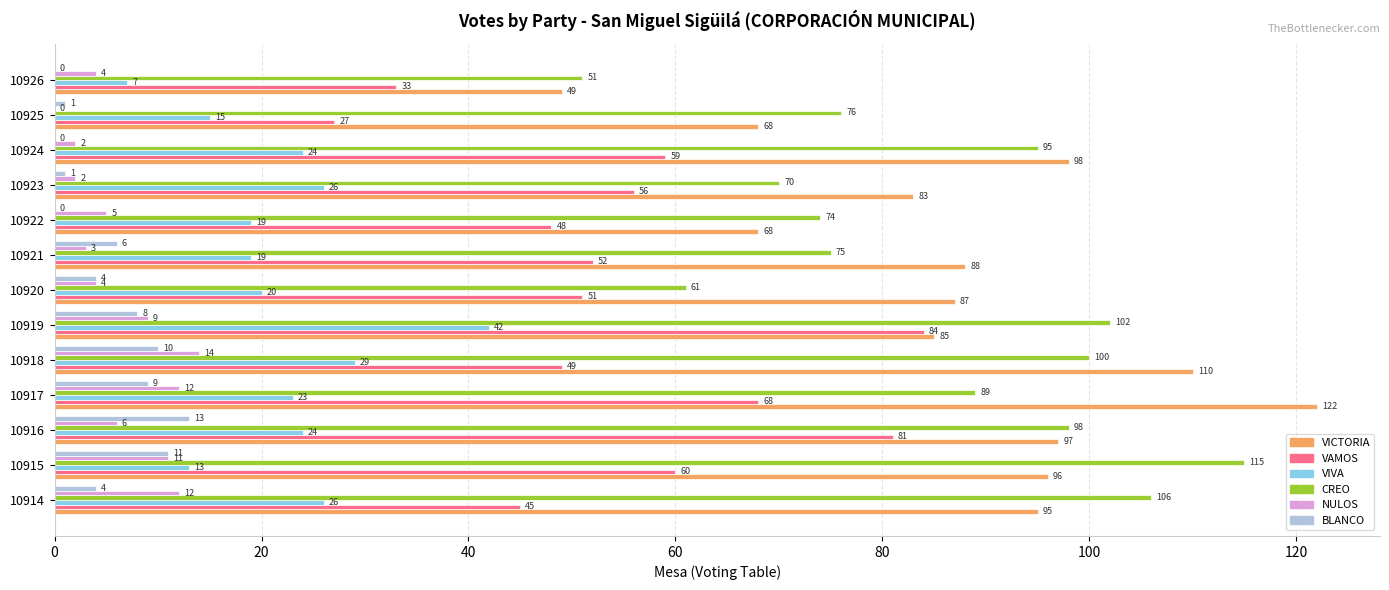

Is it true that CREO equals 89 at 10917?

True